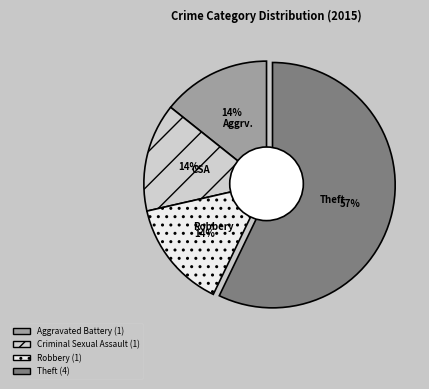

Is there any slice that represents more than half of the pie?

Yes